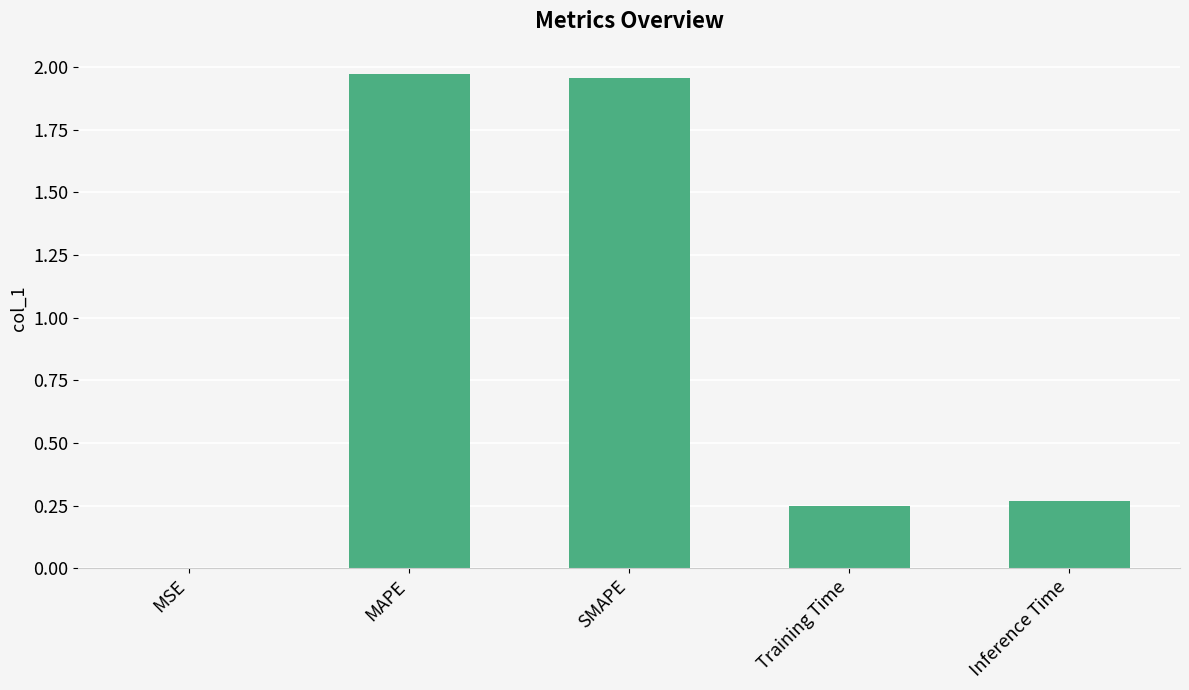

Between Training Time and SMAPE, which is larger?

SMAPE